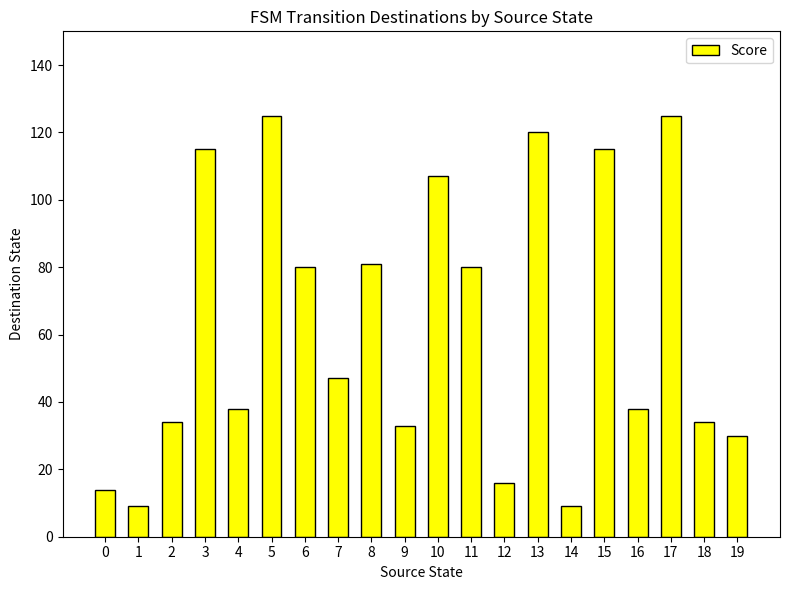

The value at 17 is 196. True or false?

False